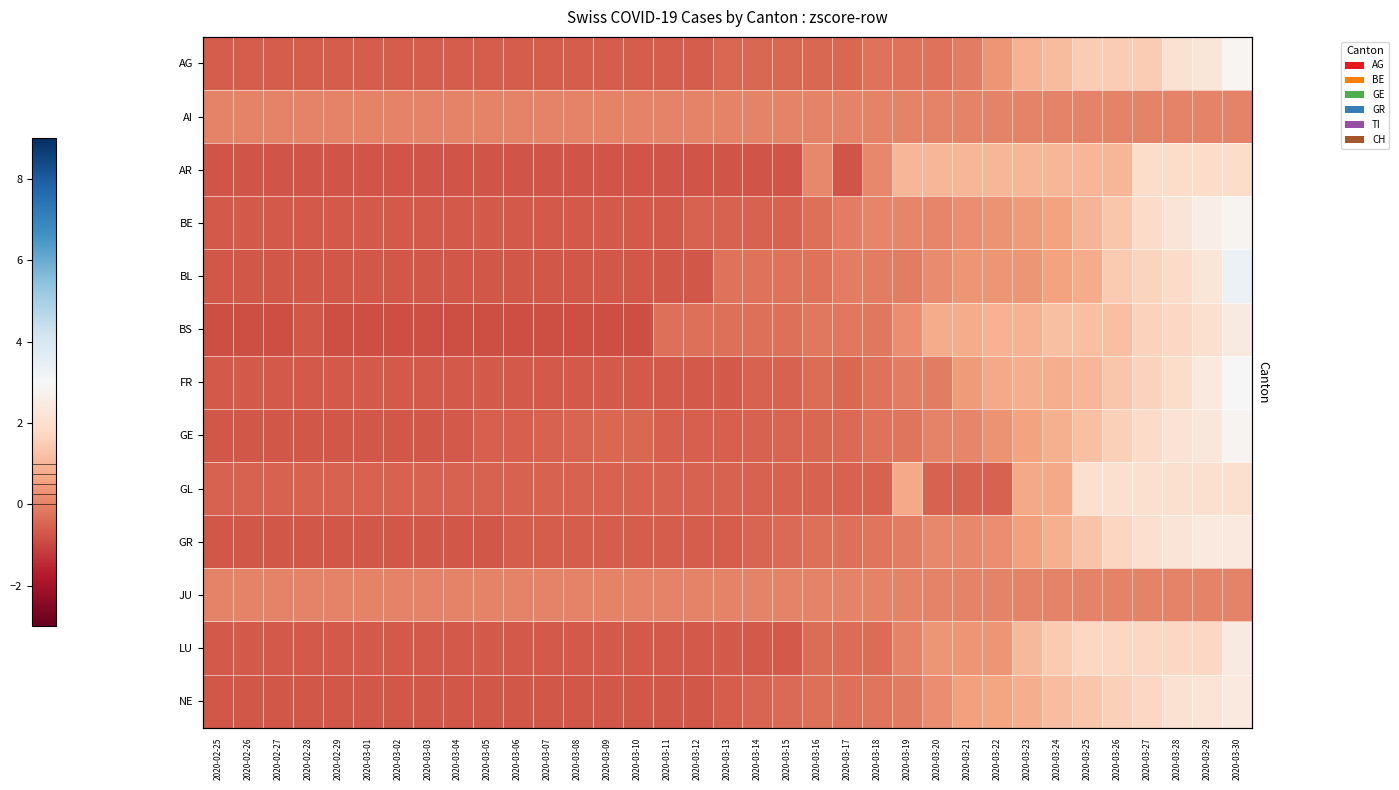

What is the total value across all series at 2020-03-13?

-6.1